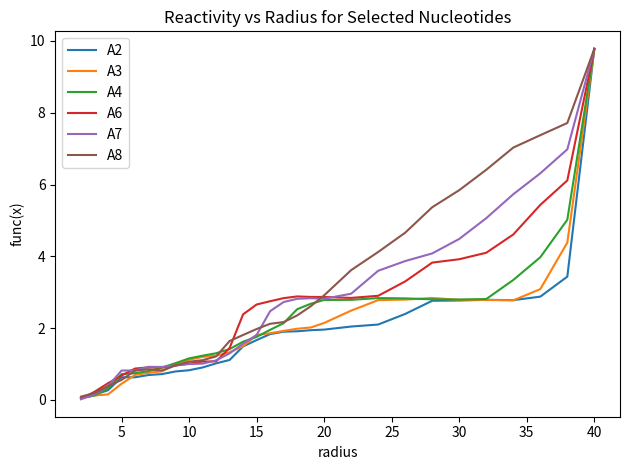

What is the average value of the A6 series?

2.6